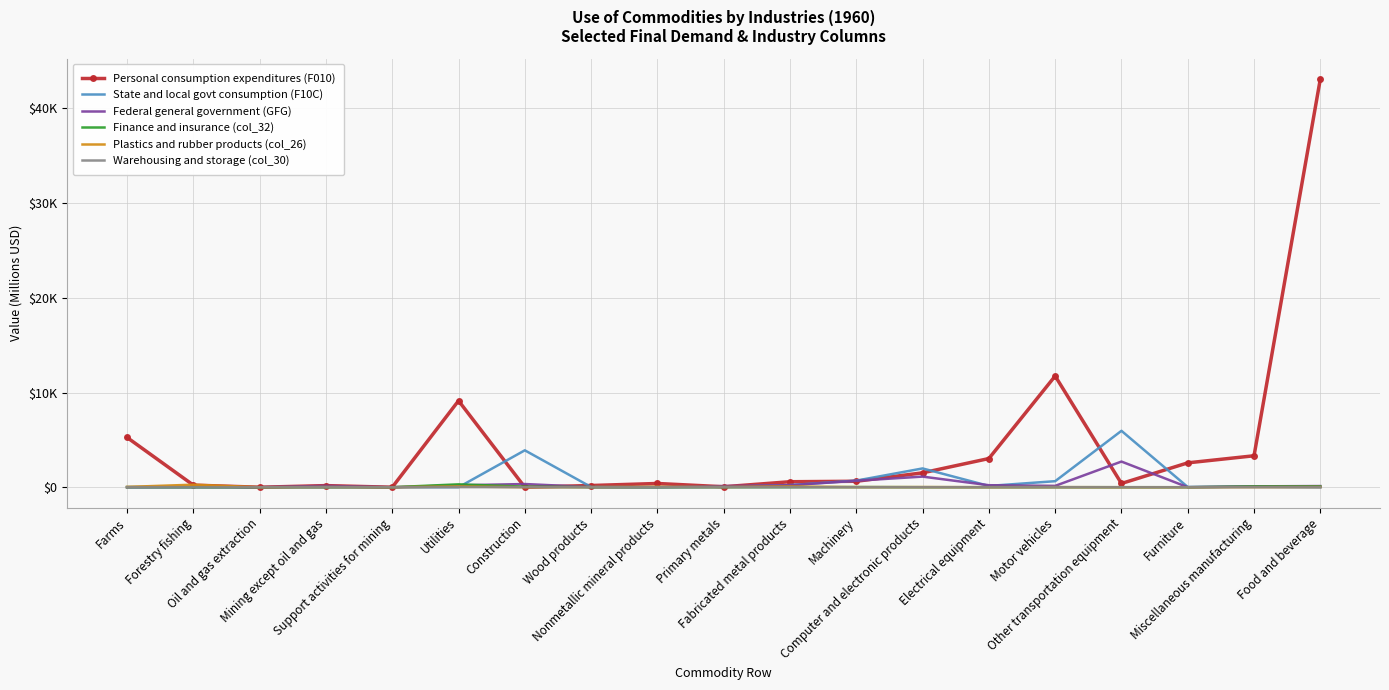

What is the maximum value for Personal consumption expenditures (F010)?

43113